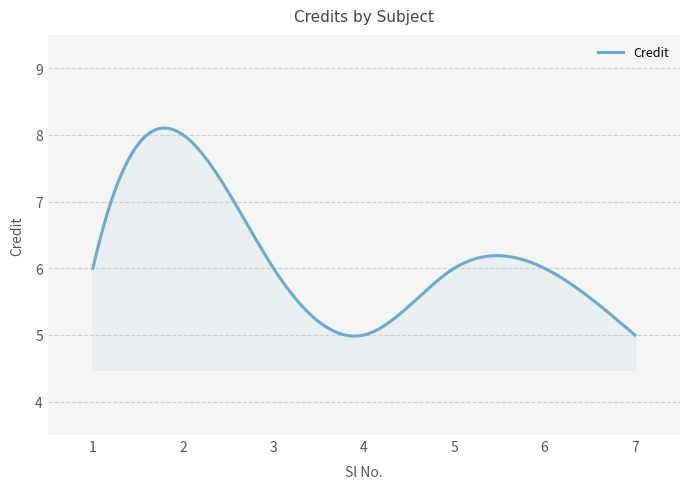

How many distinct data groups are displayed?

1